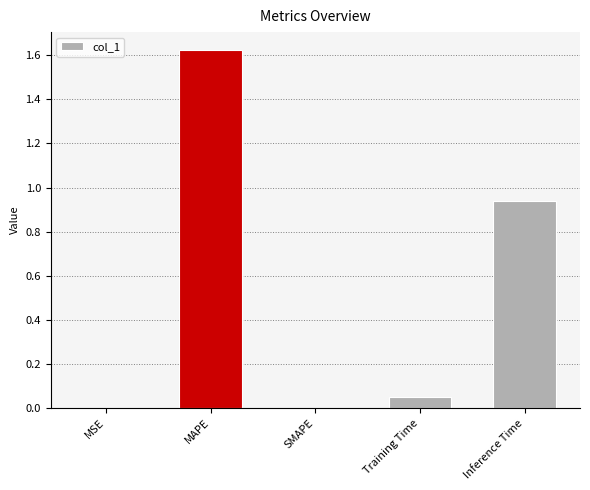

What is the sum of all values?

2.6